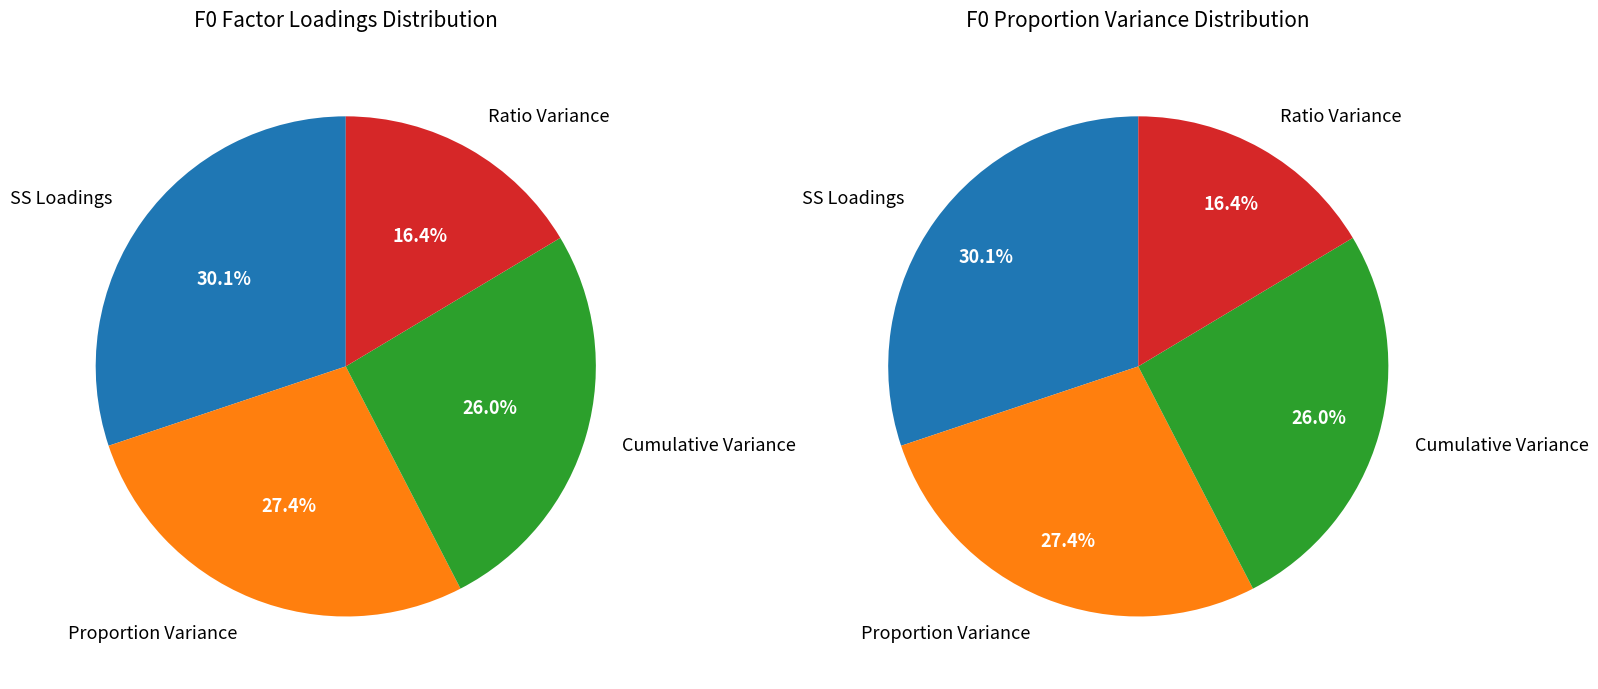

What percentage is NOT represented by SS Loadings?

69.9%